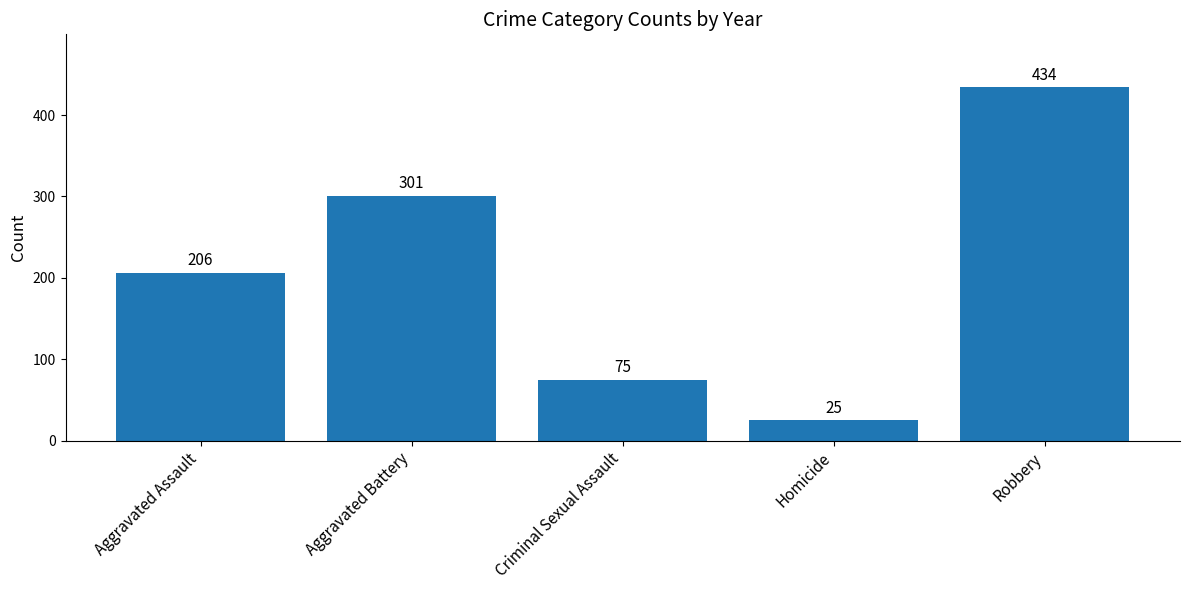

What is the change in value from Aggravated Assault to Criminal Sexual Assault?

-131